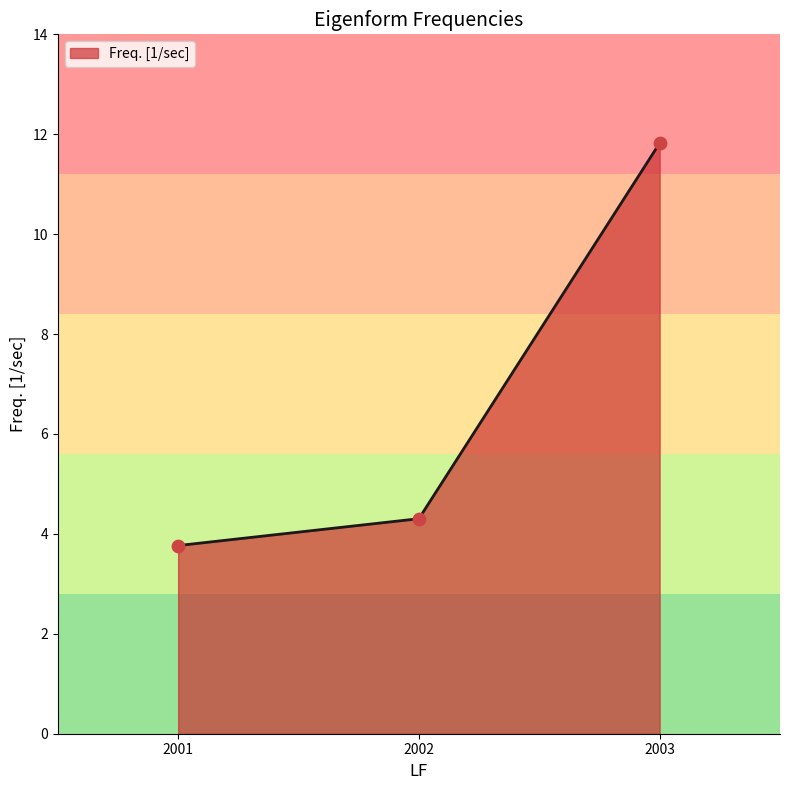

What is the ratio of the value at 2001 to the value at 2003?

0.3